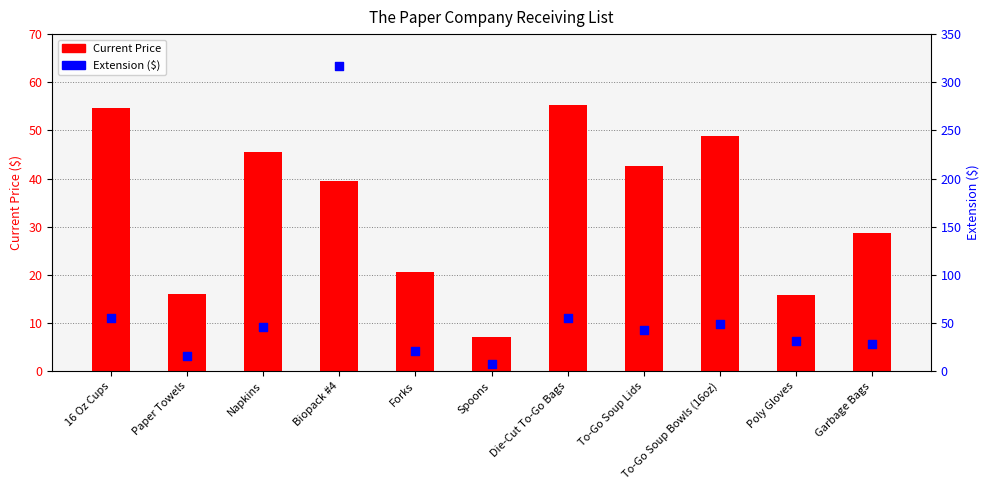

Which series has the widest spread of Y values?

Extension ($)